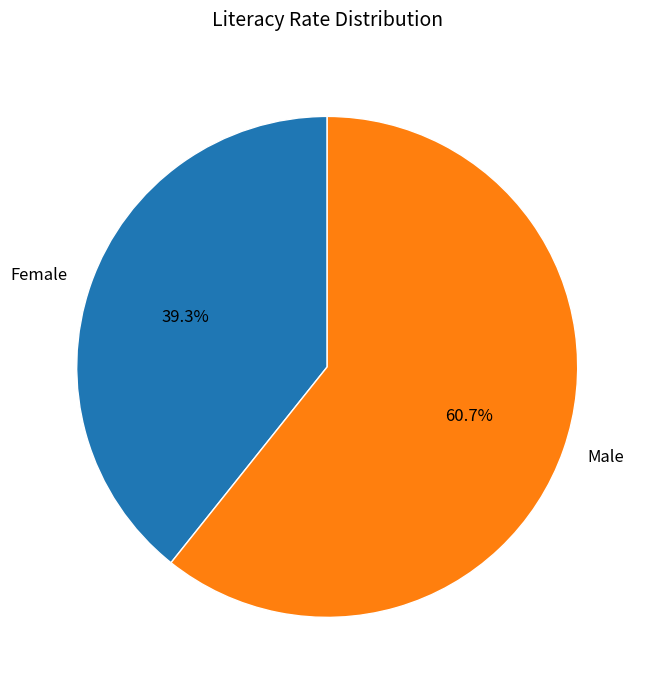

Which slice represents more than half of the pie?

Male